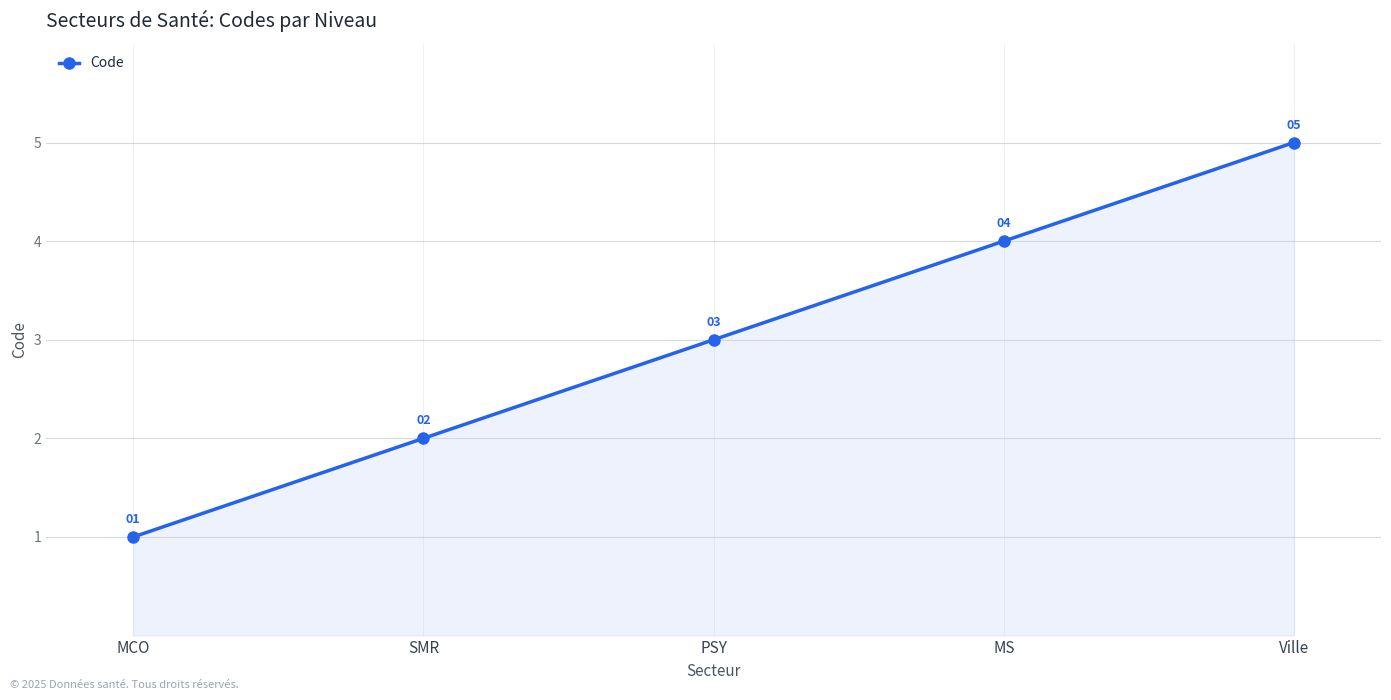

Reading right to left, transcribe all the data shown in this chart.

Ville=5	MS=4	PSY=3	SMR=2	MCO=1